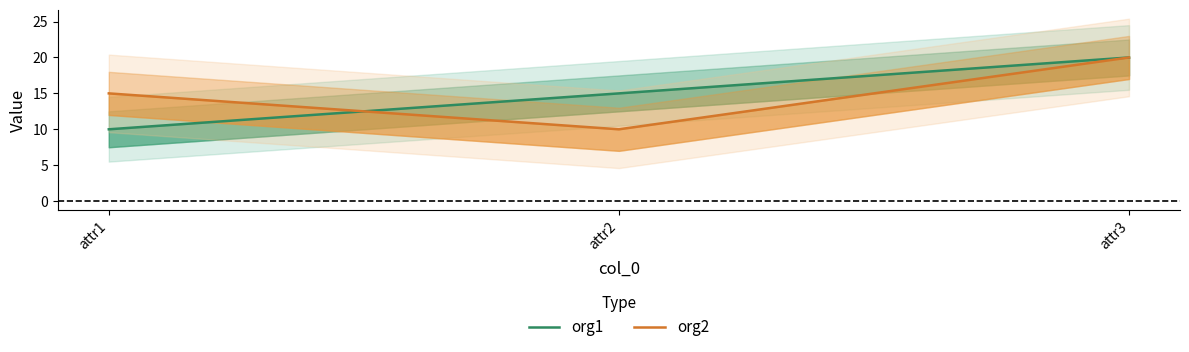

How many org1 values are between 10 and 20?

3